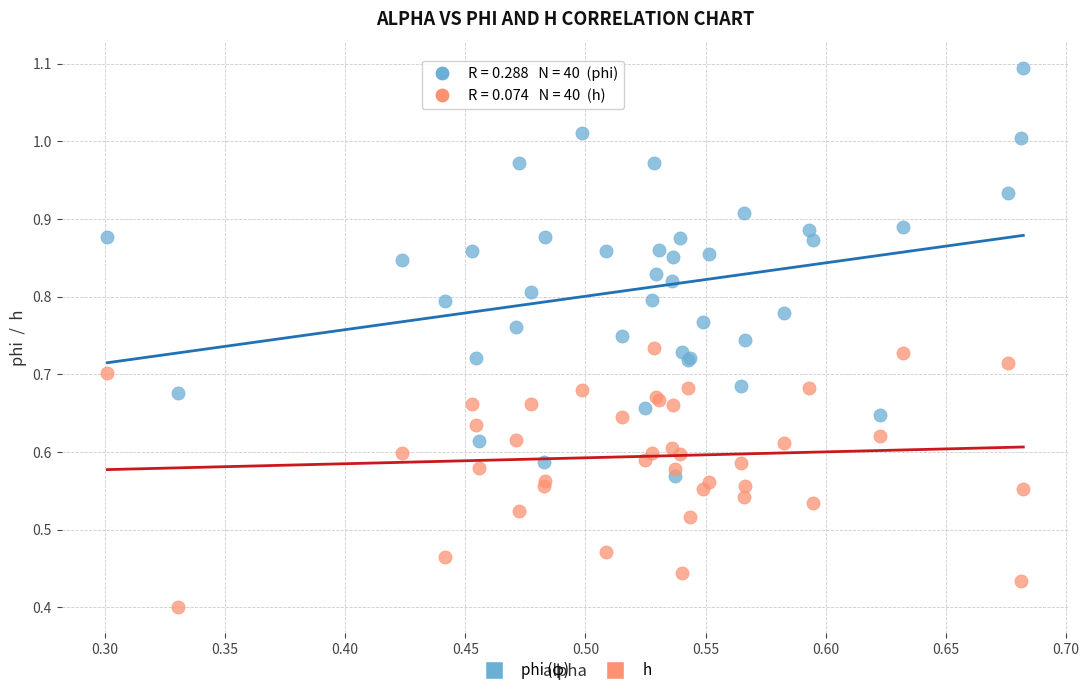

Which series contains the lowest Y value?

h